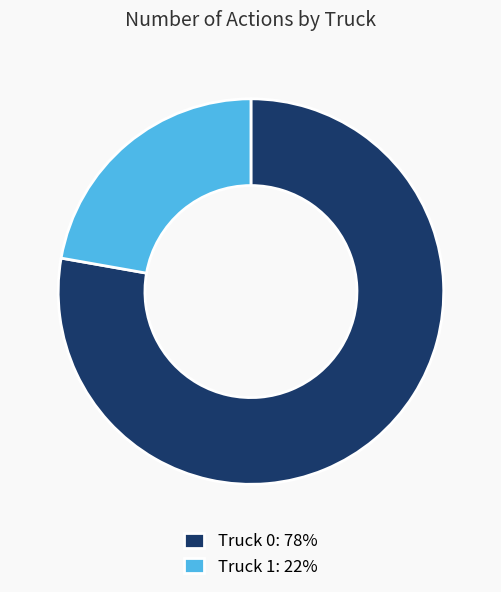

Does any single category account for the majority?

Yes